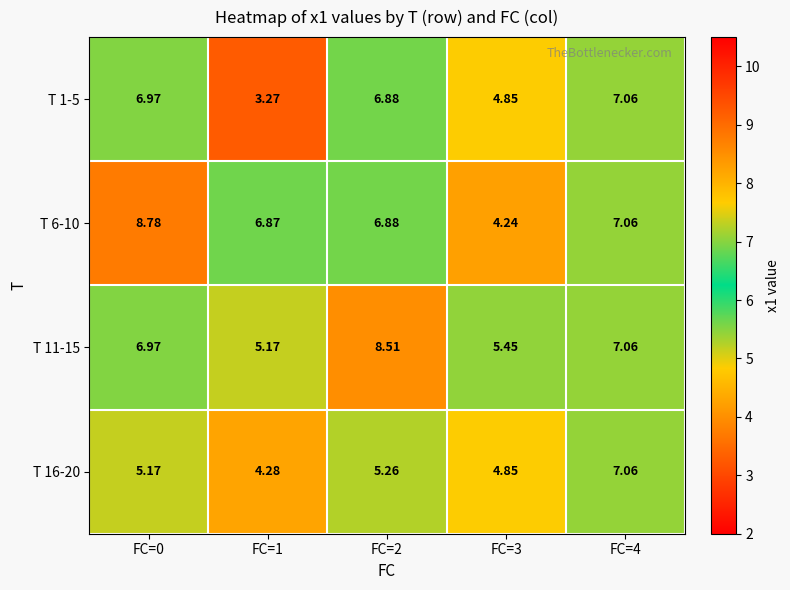

Is the value of T 16-20 at FC=1 greater than the value of T 1-5 at FC=4?

No